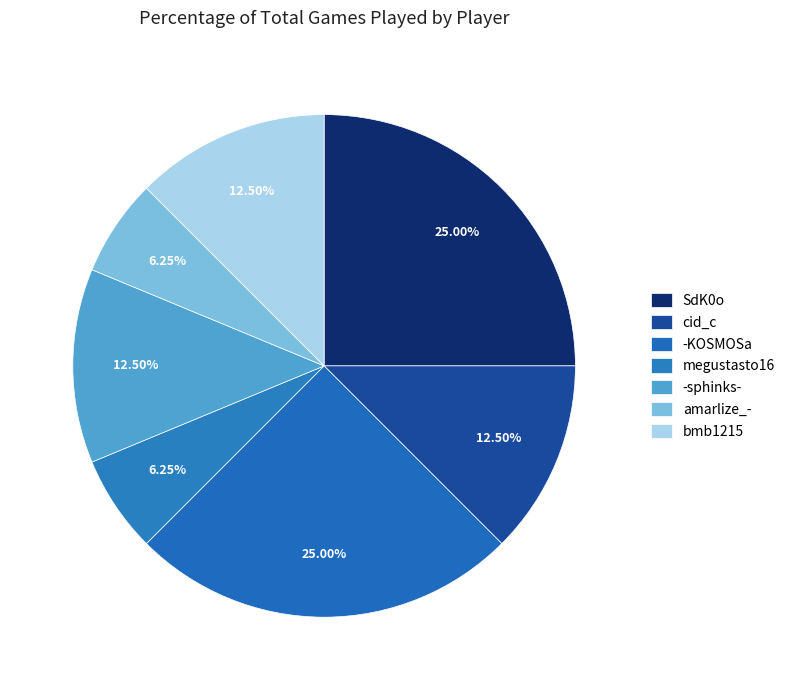

Approximately how many times larger is the value at -sphinks- compared to bmb1215?

1.0